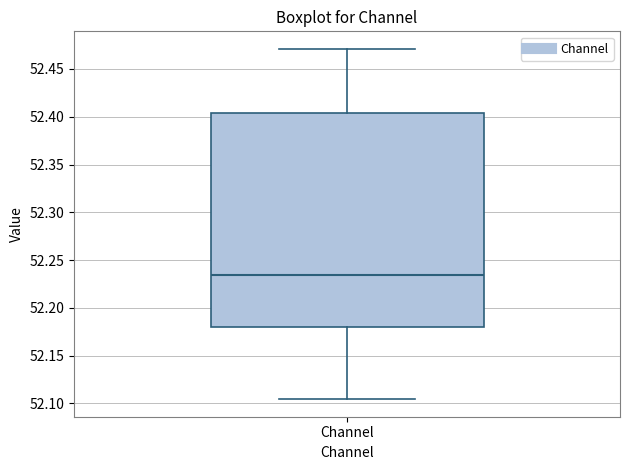

Transcribe this box plot: give where the median line is, the range the box spans, and where the two whiskers end, as read against the y-axis. The values are not printed on the chart, so give them approximately, as read against the axis.

median 52.235, box 52.180 to 52.405, whiskers 52.105 to 52.470